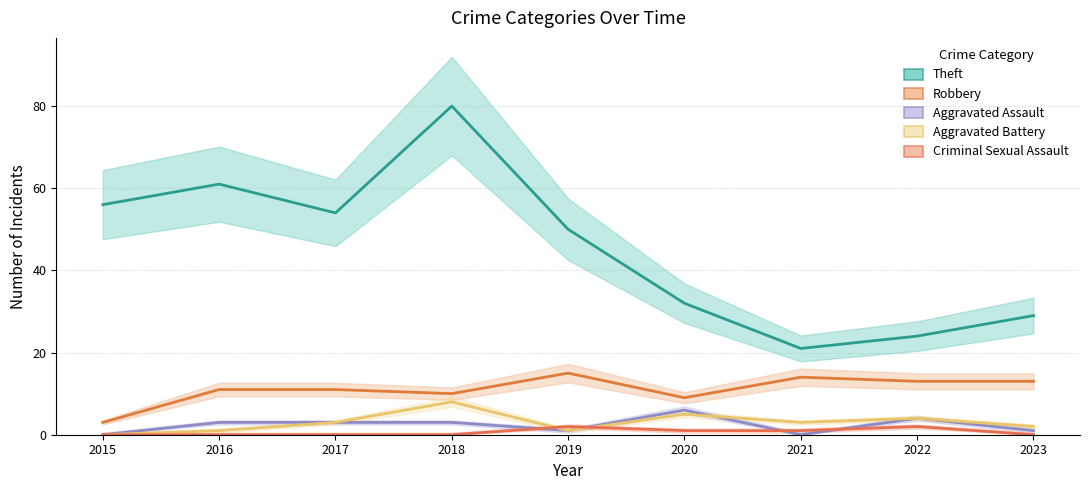

Which has a higher value, 2016 or 2015?

2016